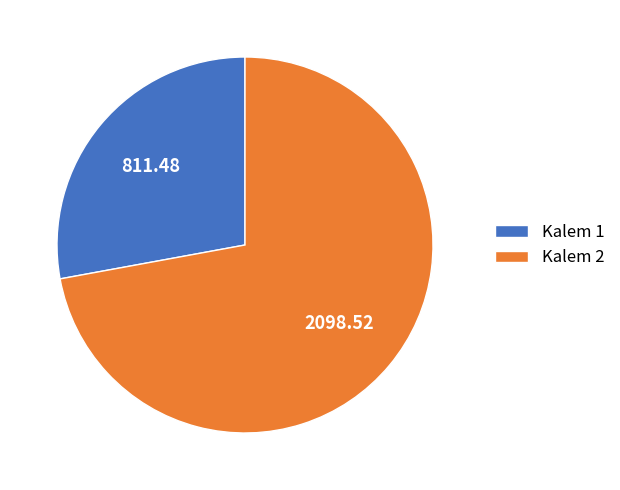

True or false: Kalem 2 accounts for 66% of the total.

False